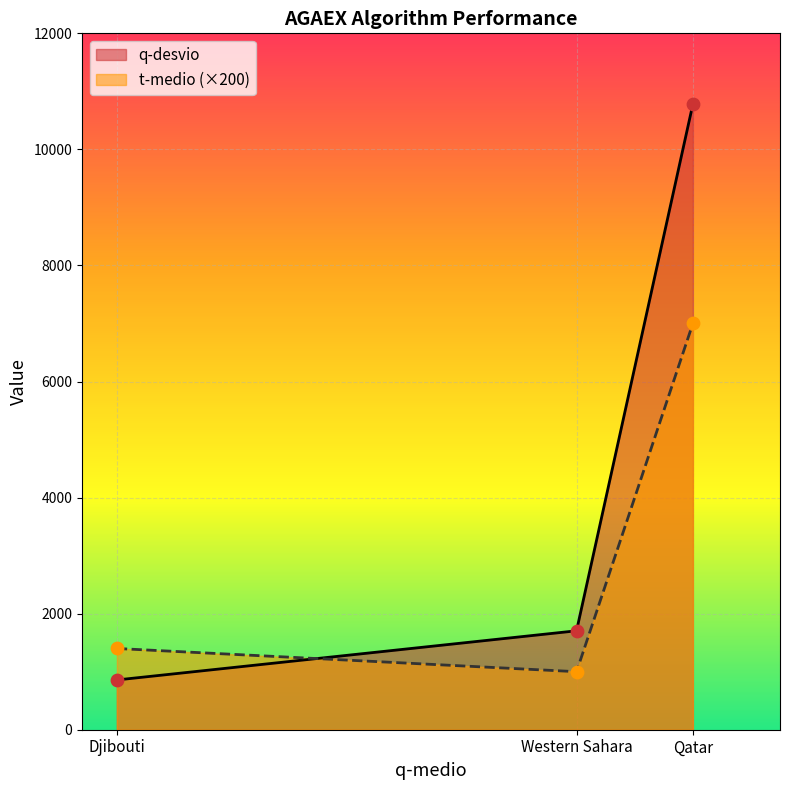

Which series has the largest total across all categories?

q-desvio